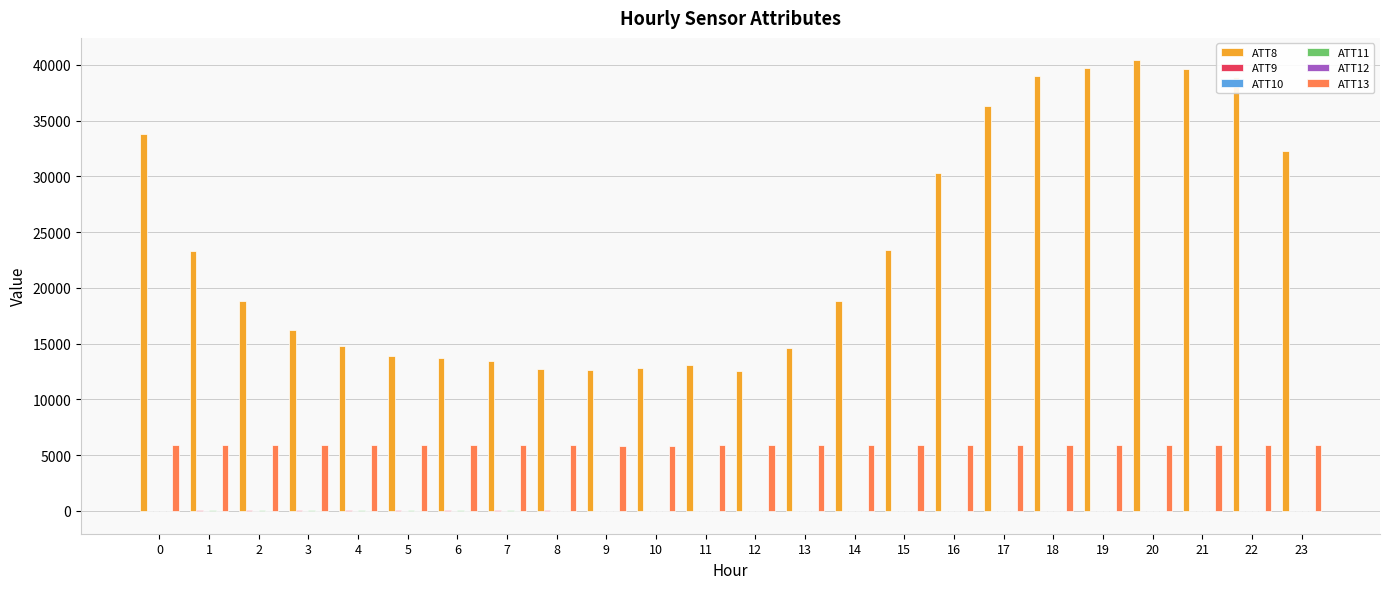

Which series has the largest total across all categories?

ATT8